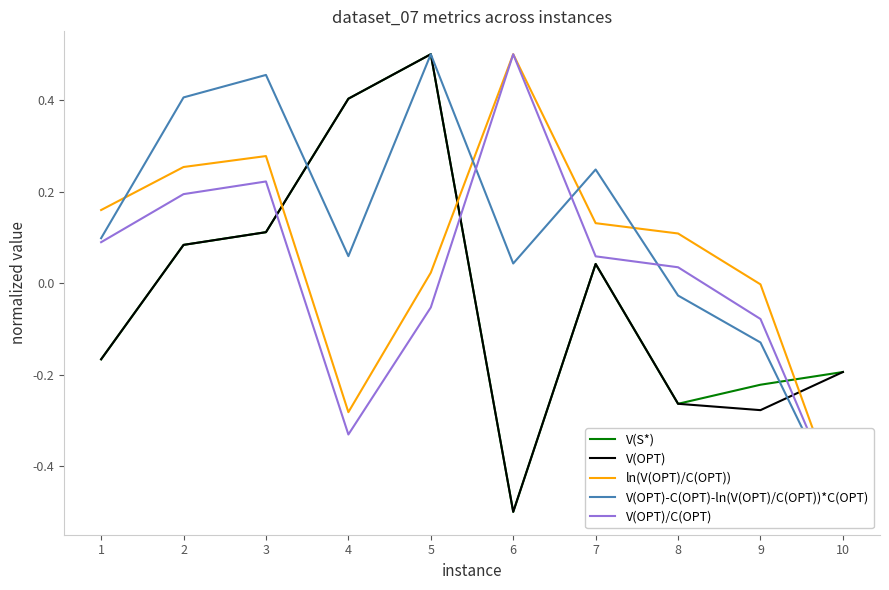

What is the difference between the second highest and minimum values in the V(OPT)-C(OPT)-ln(V(OPT)/C(OPT))*C(OPT) series?

1.0